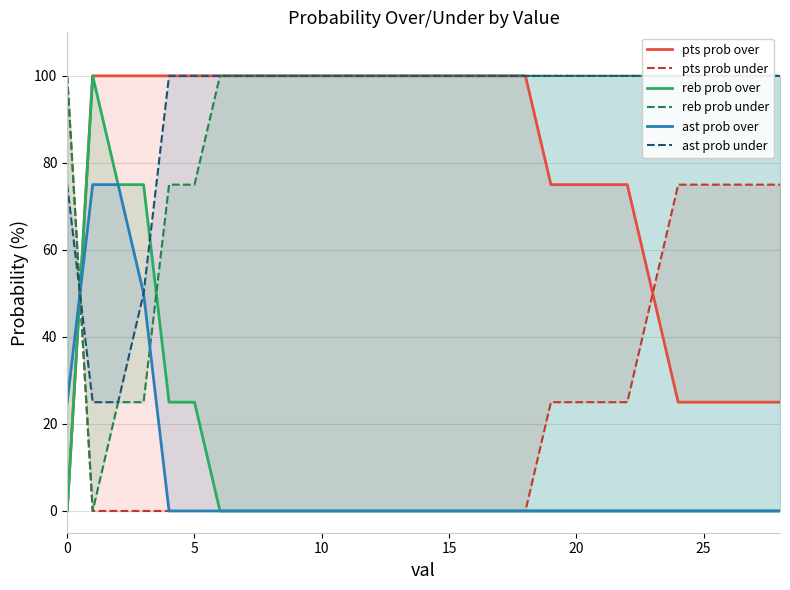

What is the label of the 6th point from the right?

23